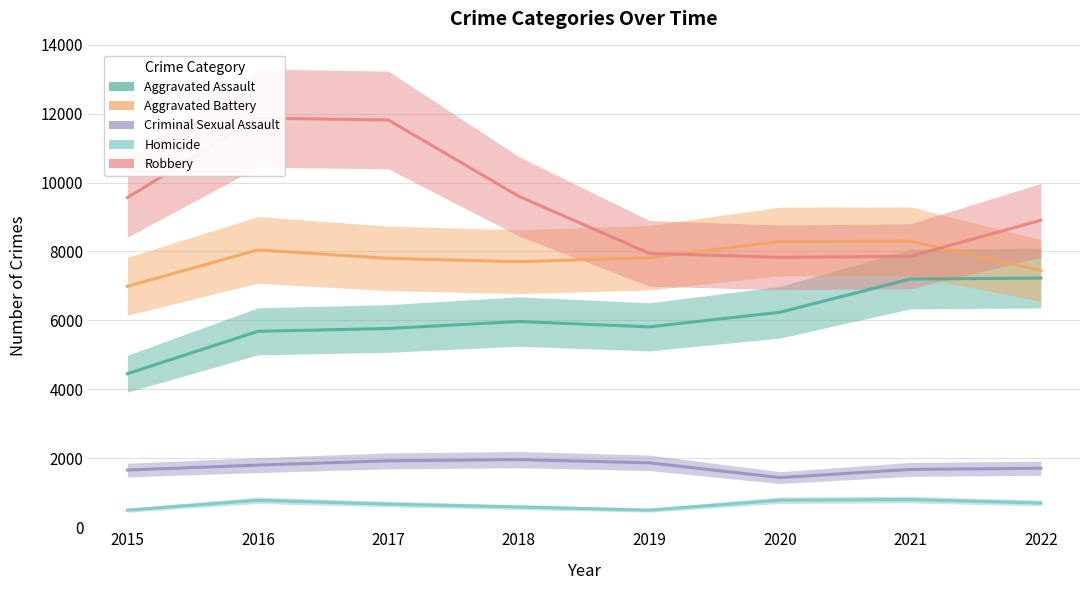

True or false: Homicide and Aggravated Battery intersect in this chart.

False